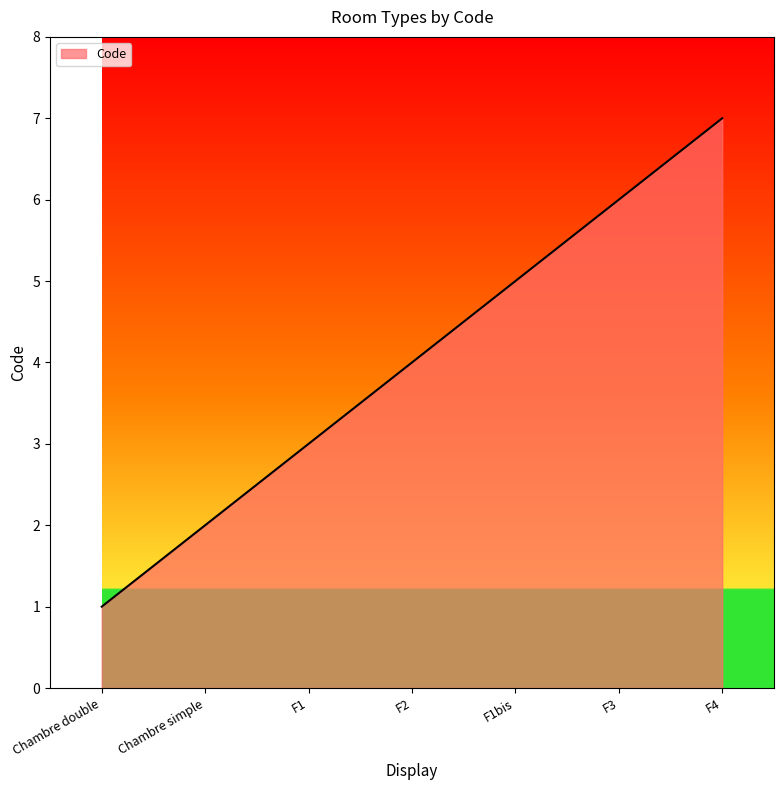

True or false: the data shows 1 at Chambre double.

True